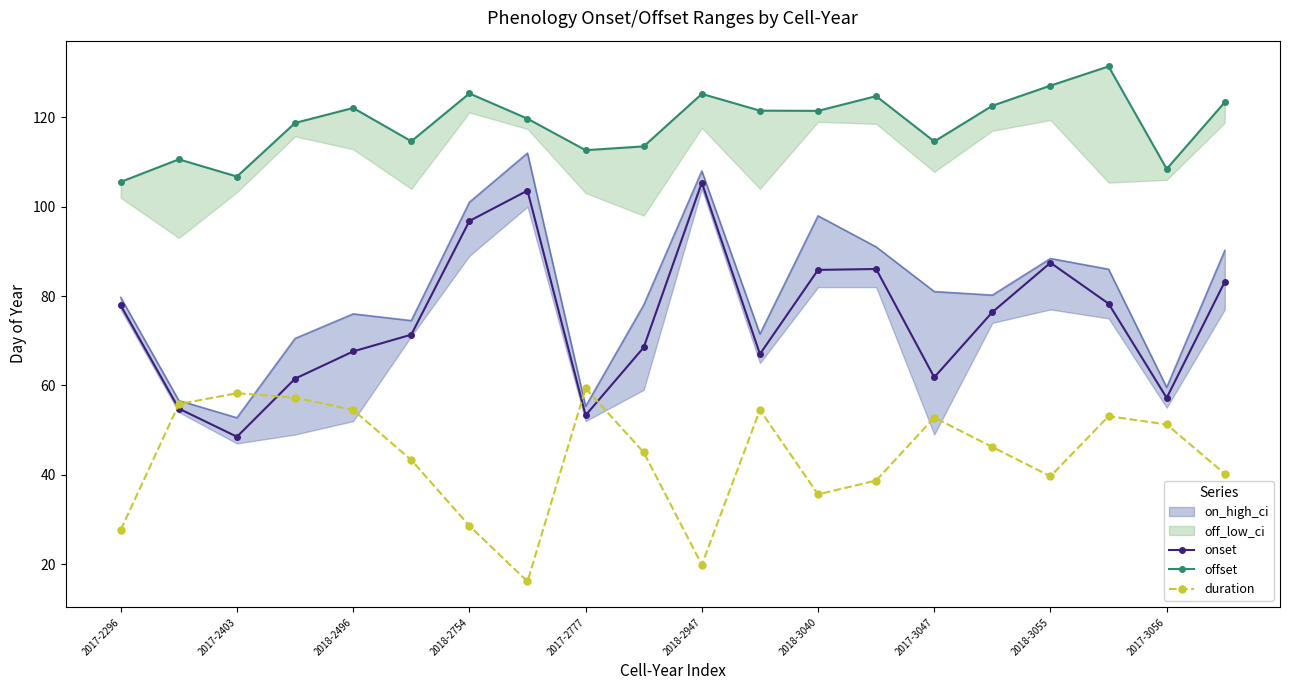

True or false: offset and duration cross at least once.

False